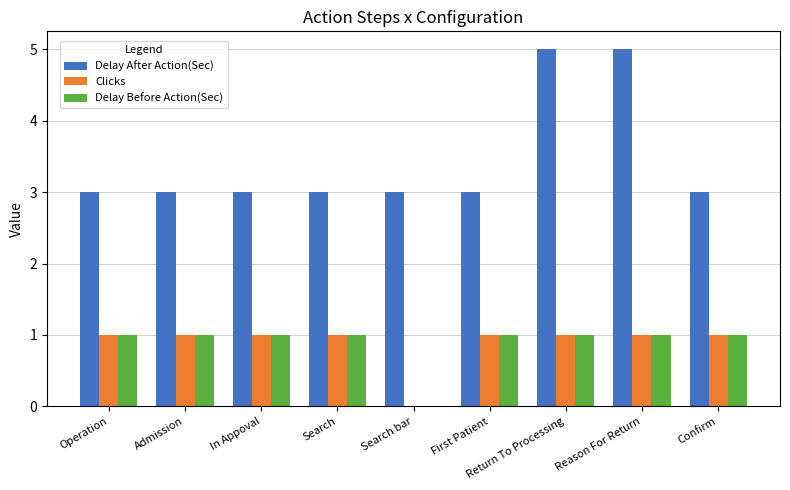

What is the total value across all series at Confirm?

5